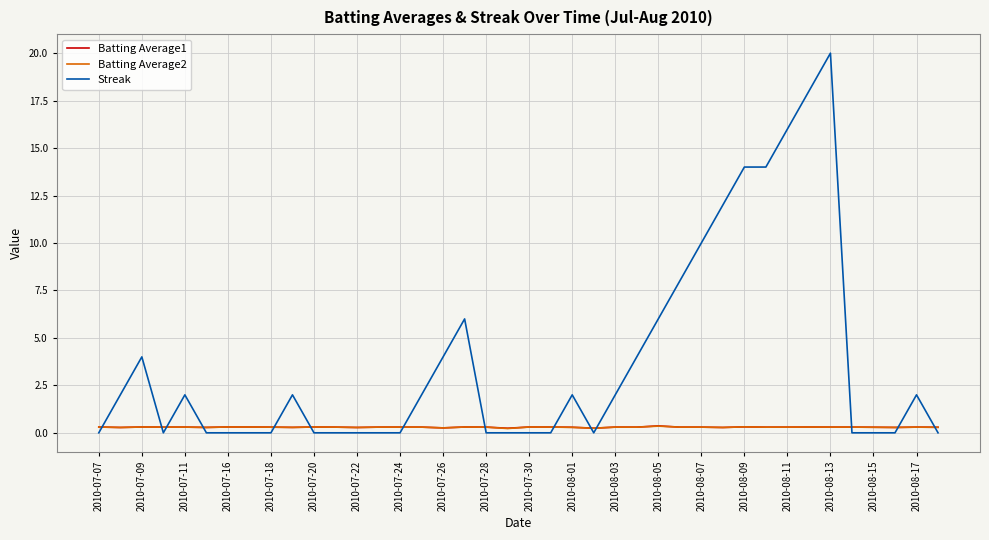

What is the maximum value shown in the chart?

20.0